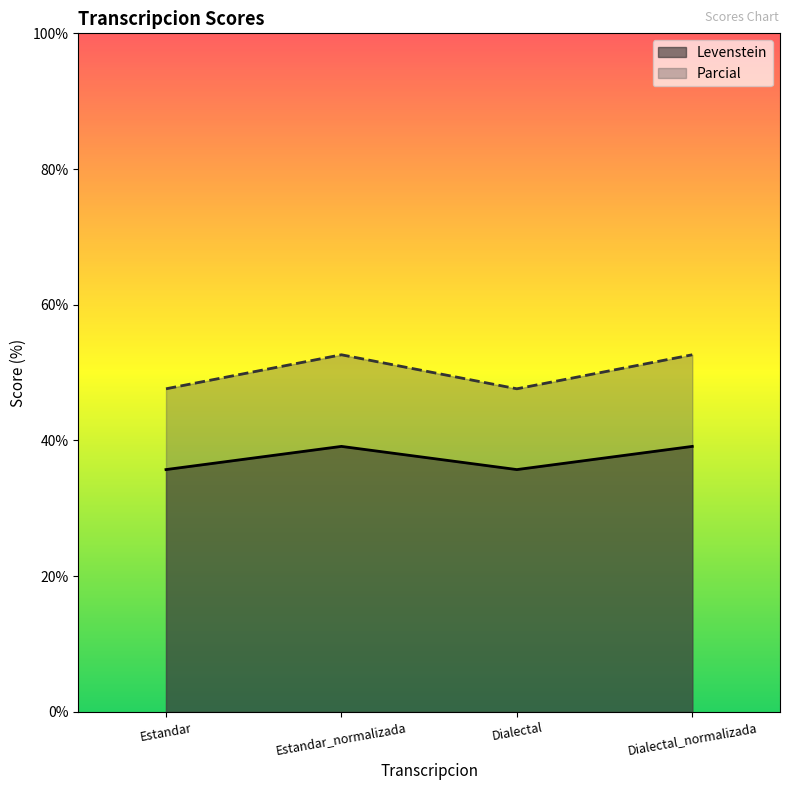

True or false: Parcial and Levenstein cross at least once.

False